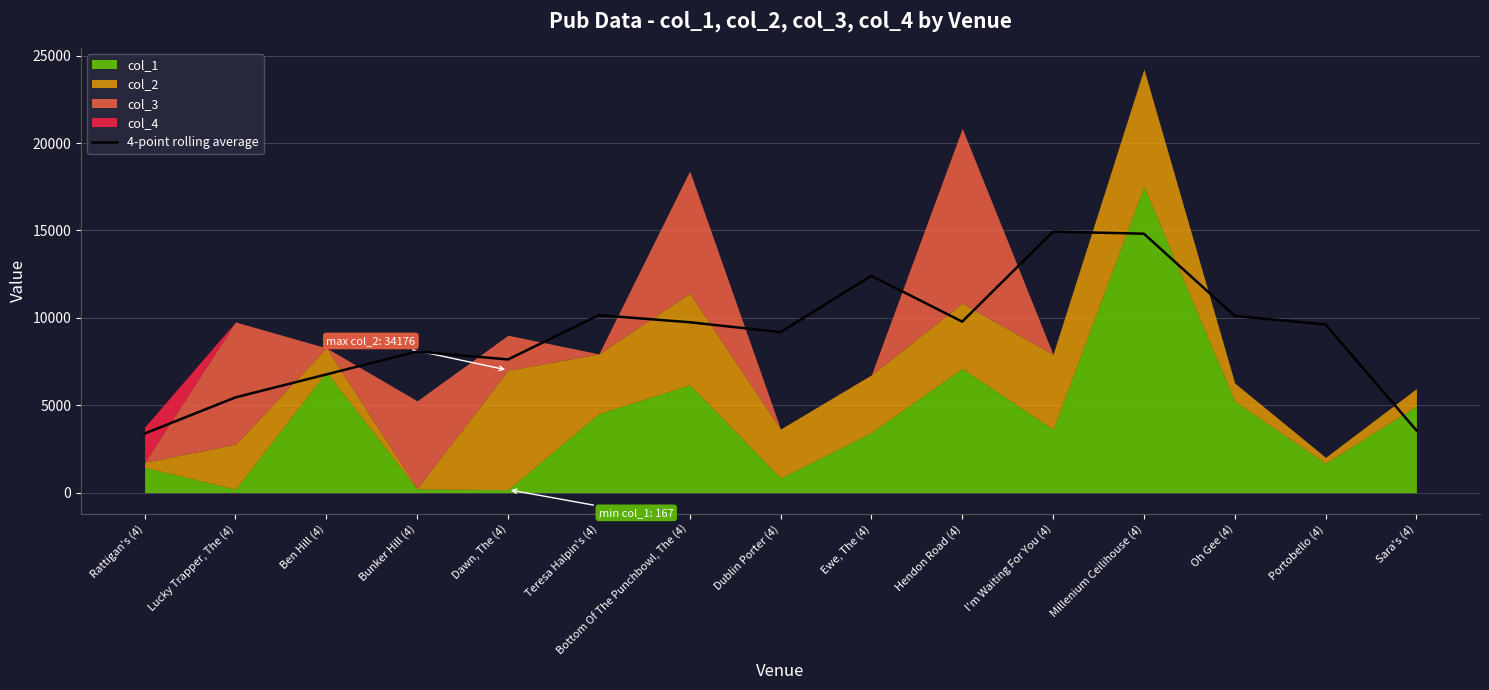

Is it true that the value at Hendon Road (4) is 2131.3?

False